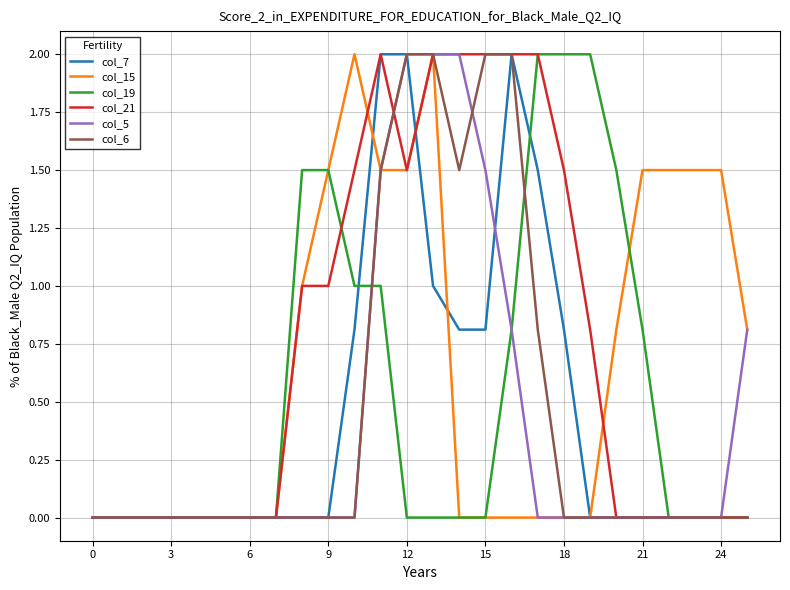

What are all the series names shown in the legend?

col_7, col_15, col_19, col_21, col_5, col_6